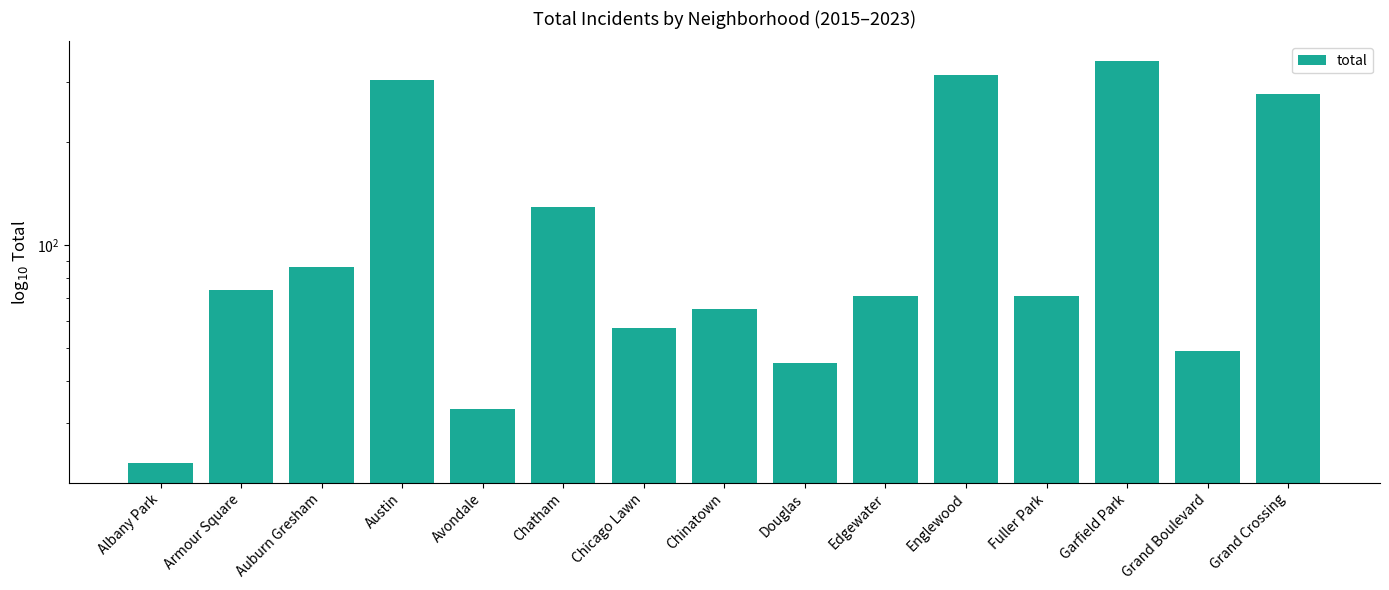

The value at Fuller Park is 127. True or false?

False